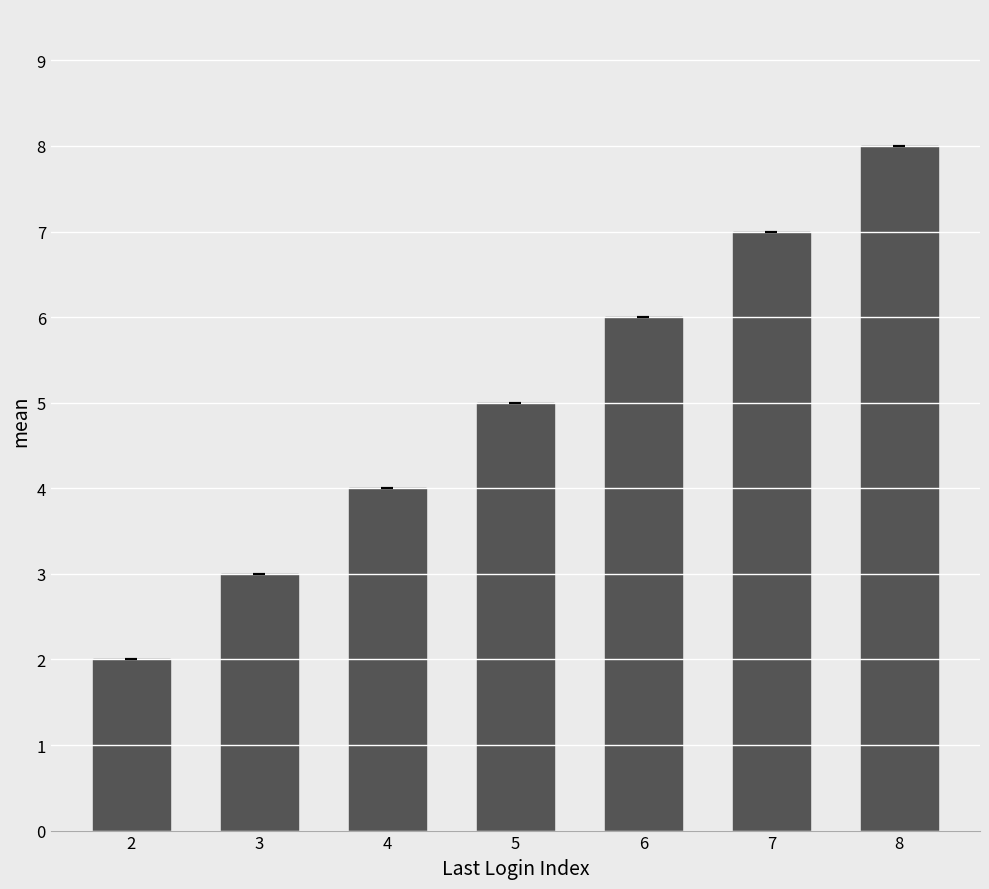

How many distinct data groups are displayed?

1